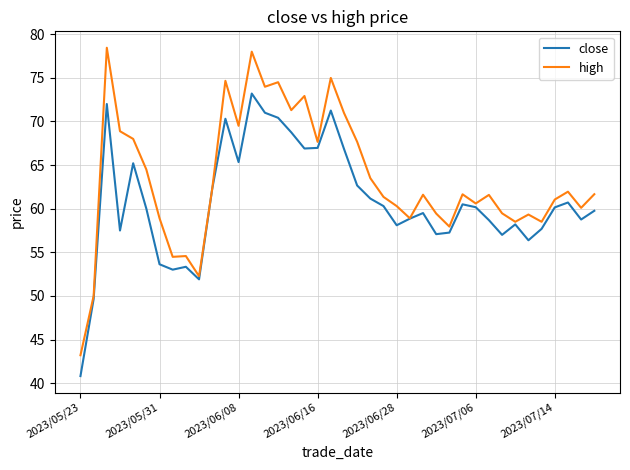

List the series in order of their peak value, lowest first.

close, high